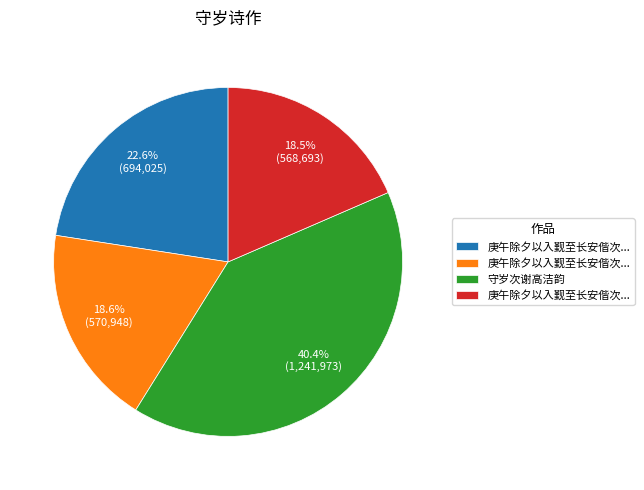

Is there any slice that represents more than half of the pie?

No